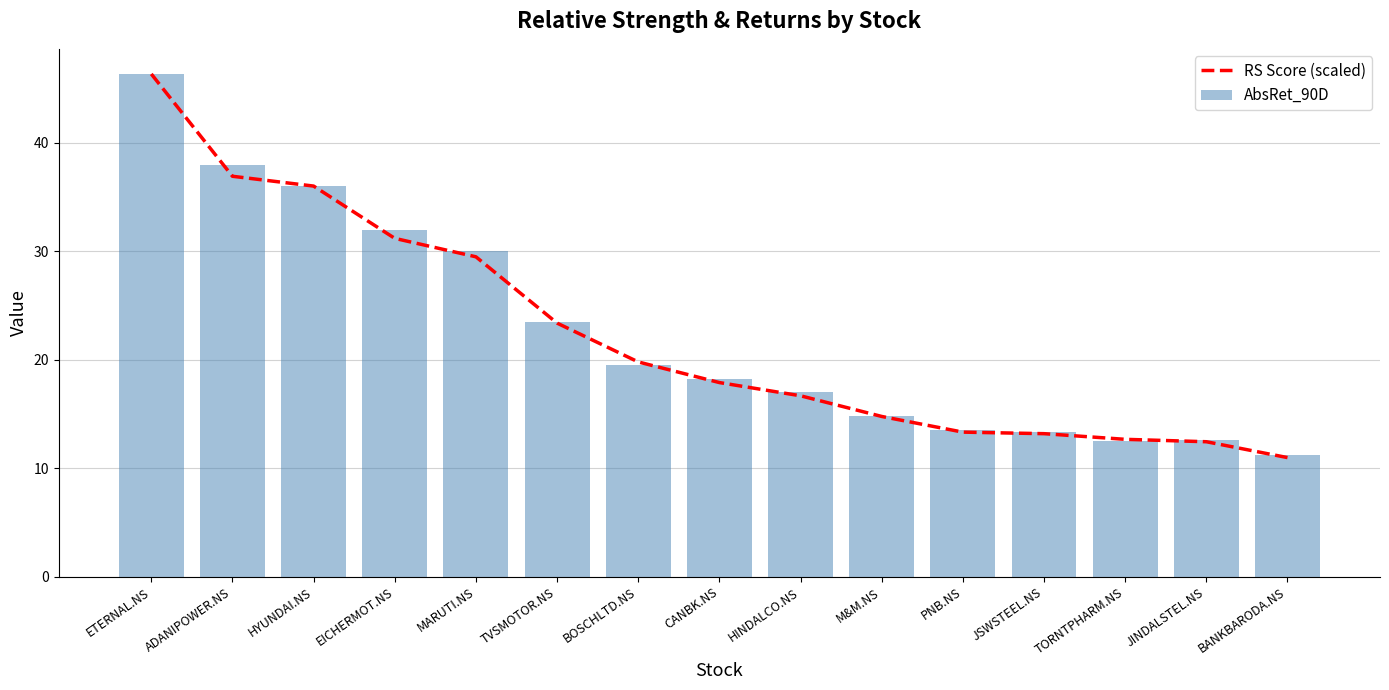

List the series in order of their overall mean, highest first.

AbsRet_90D, RS Score (scaled)